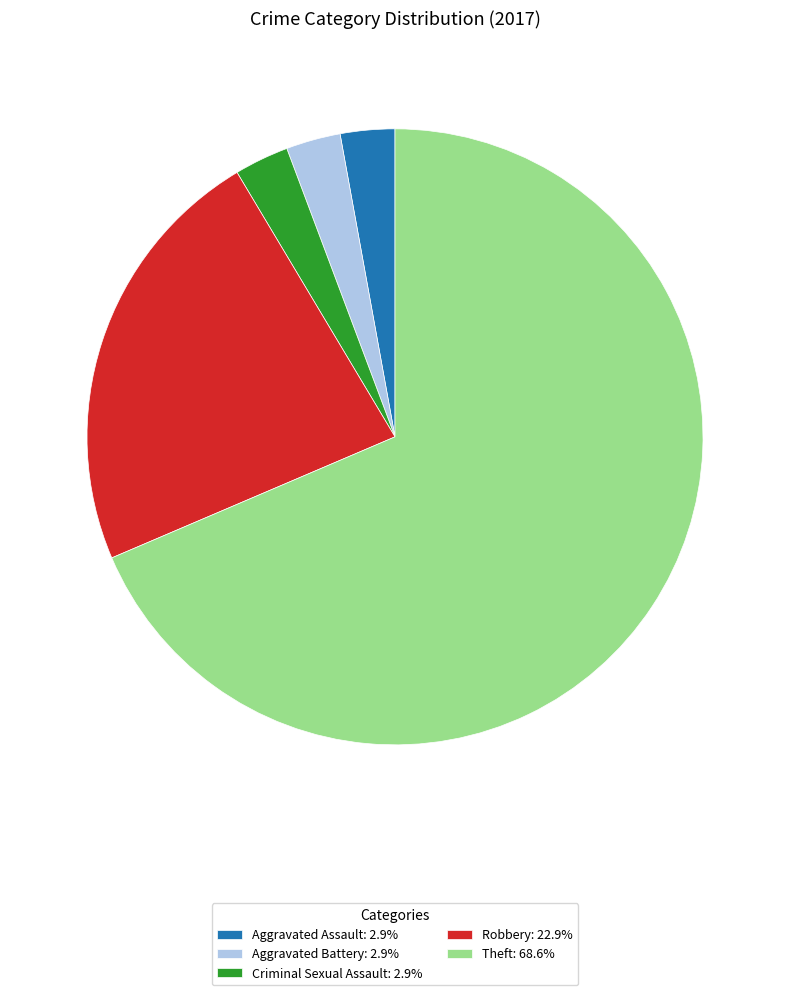

Which category has the biggest portion of the pie?

Theft